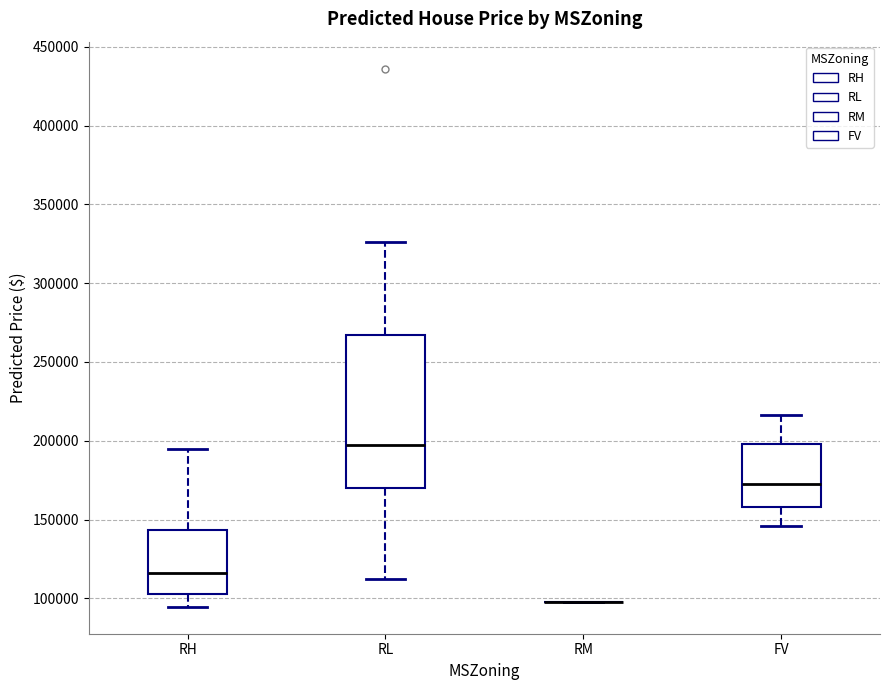

Reading left to right, read every box against the y-axis: the position of its median line, the range the box covers, and the ends of its whiskers. The values are not printed on the chart, so give them approximately, as read against the axis.

RH: median 115000, box 105000 to 145000, whiskers 95000 to 195000
RL: median 195000, box 170000 to 265000, whiskers 110000 to 325000
RM: box collapsed to a line at 100000, whiskers 100000 to 100000
FV: median 175000, box 160000 to 200000, whiskers 145000 to 215000